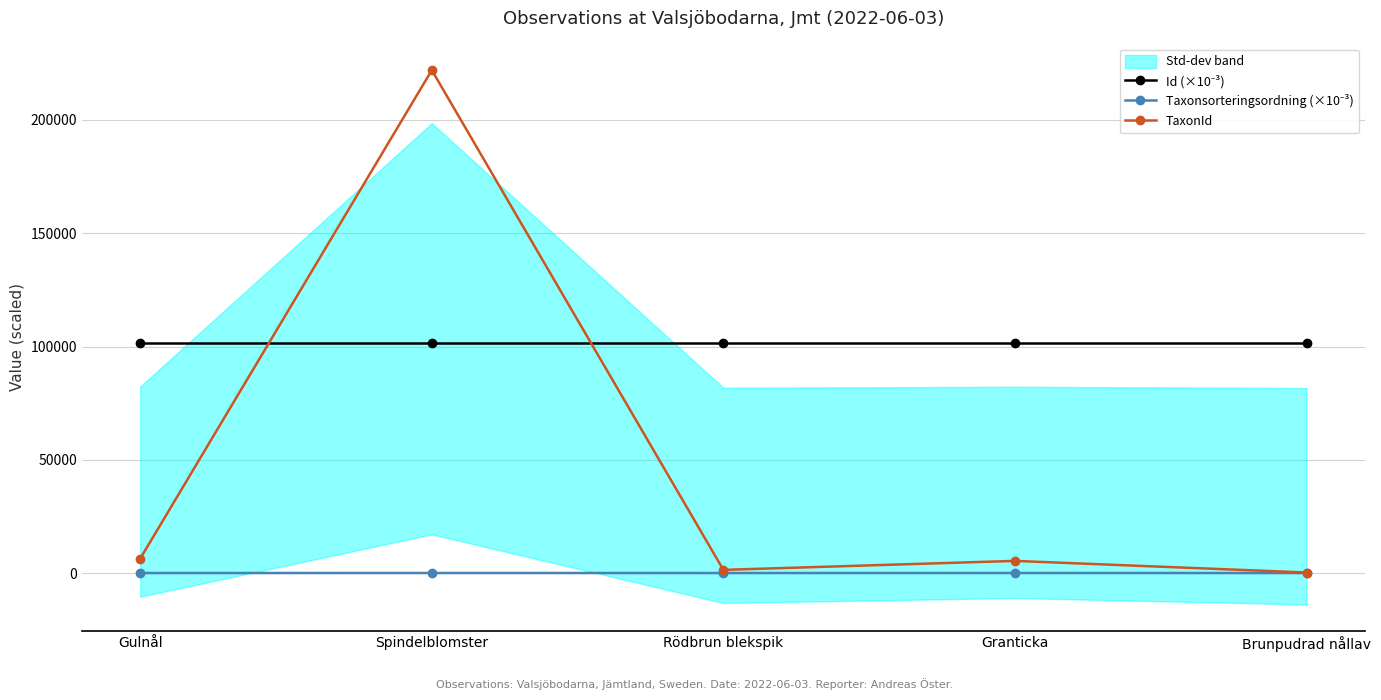

True or false: TaxonId has more than 0 interior local peaks.

True